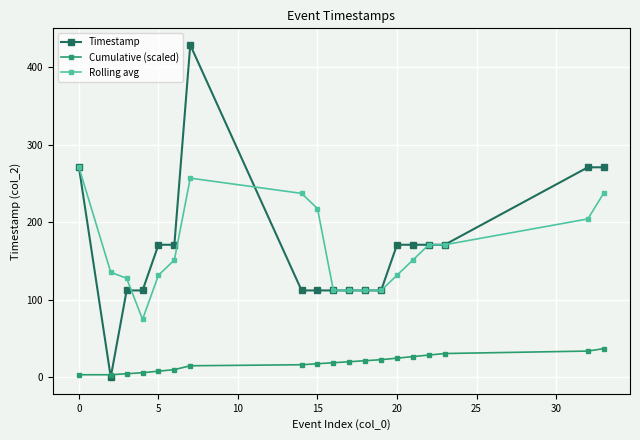

True or false: Rolling avg has more than 0 points higher than both neighbors.

True